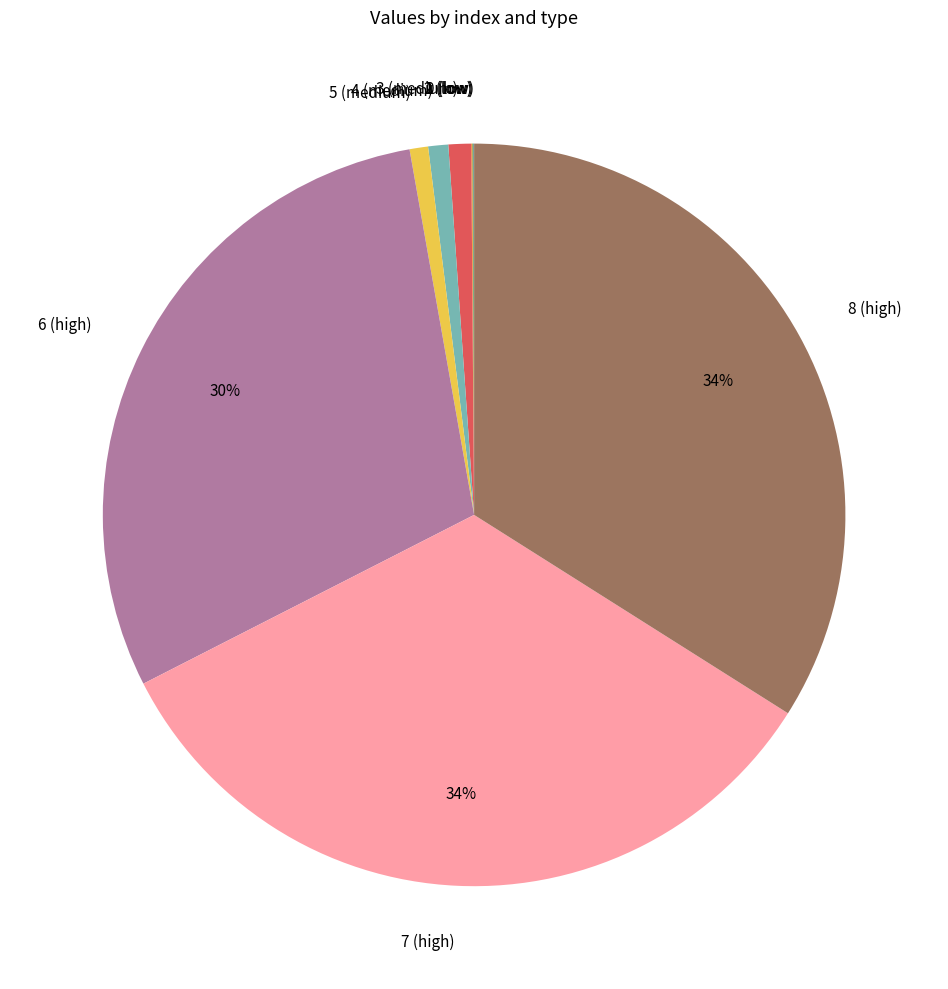

To the nearest percent, what is the average slice percentage?

11%